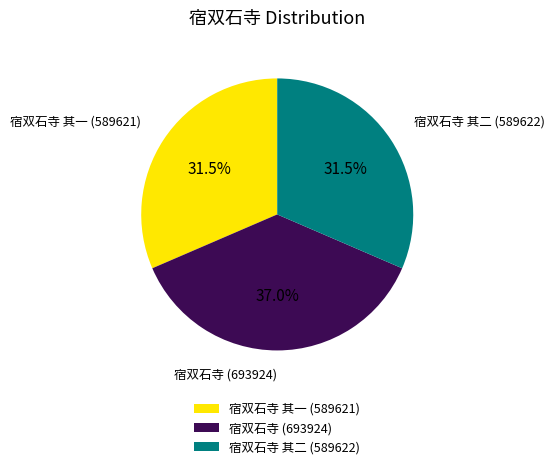

What percentage do 宿双石寺 其一 (589621) and 宿双石寺 其二 (589622) together represent?

63.0%